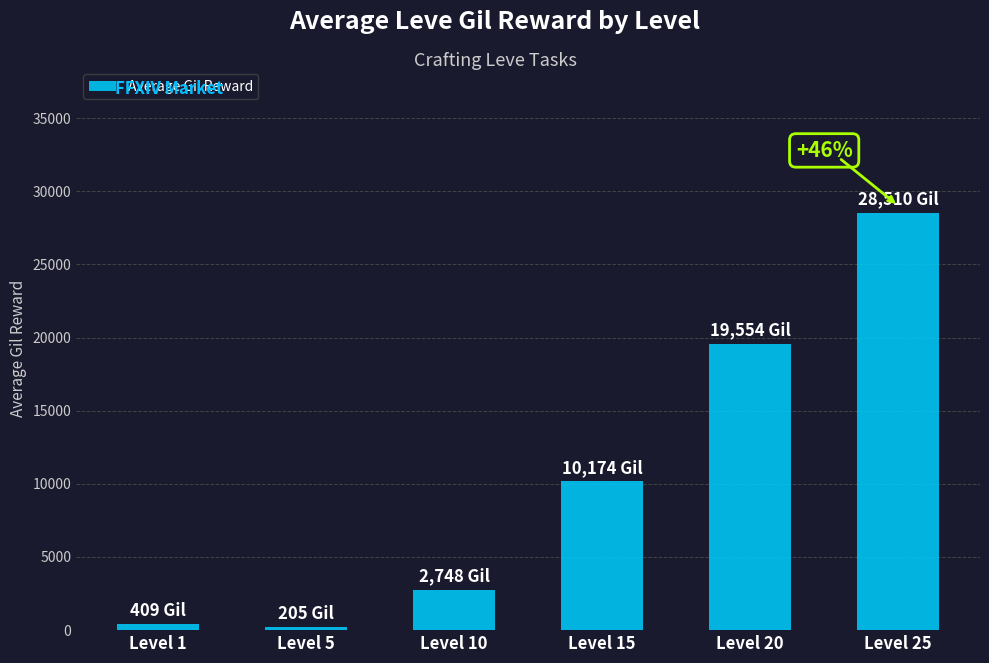

Does the chart contain any negative values?

No